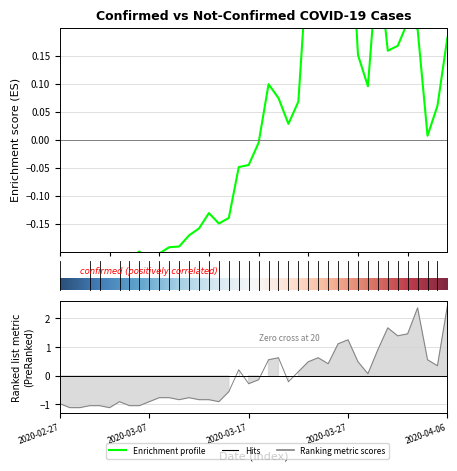

What is the difference between the maximum and second lowest values in the not-confirmed series?

3.5